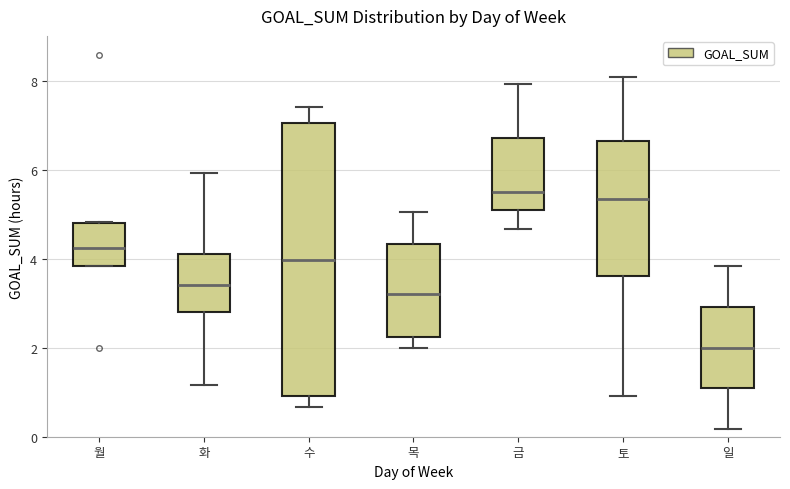

Comparing the boxes themselves (not the whiskers), which one is the tallest?

수